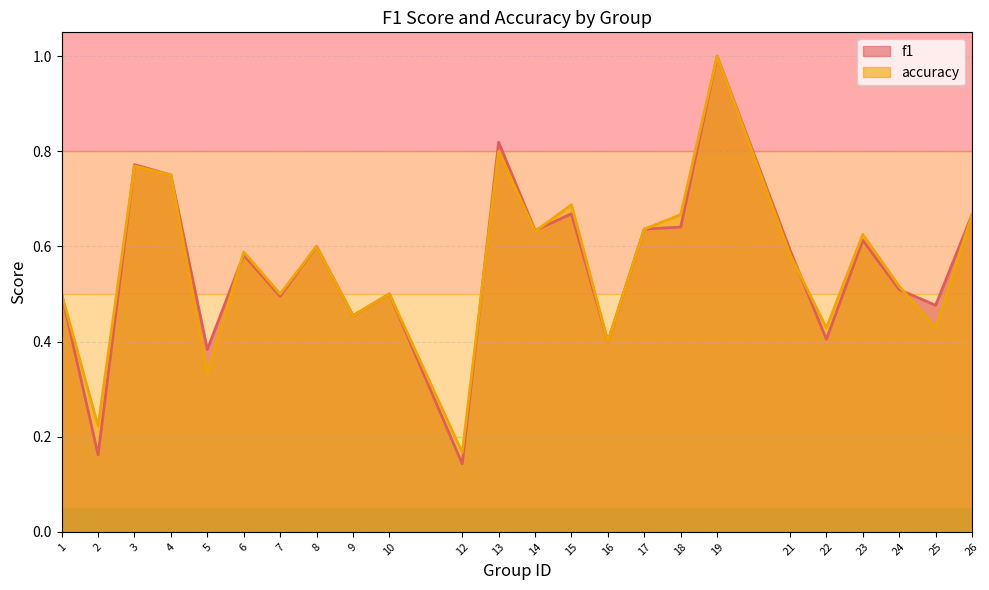

True or false: accuracy and f1 cross at least once.

True